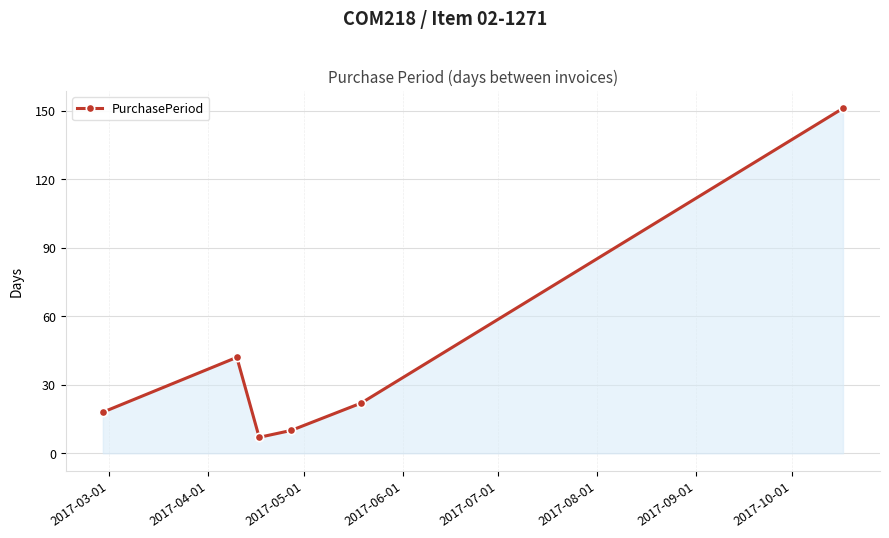

What is the value of the 3rd point from the left?

7